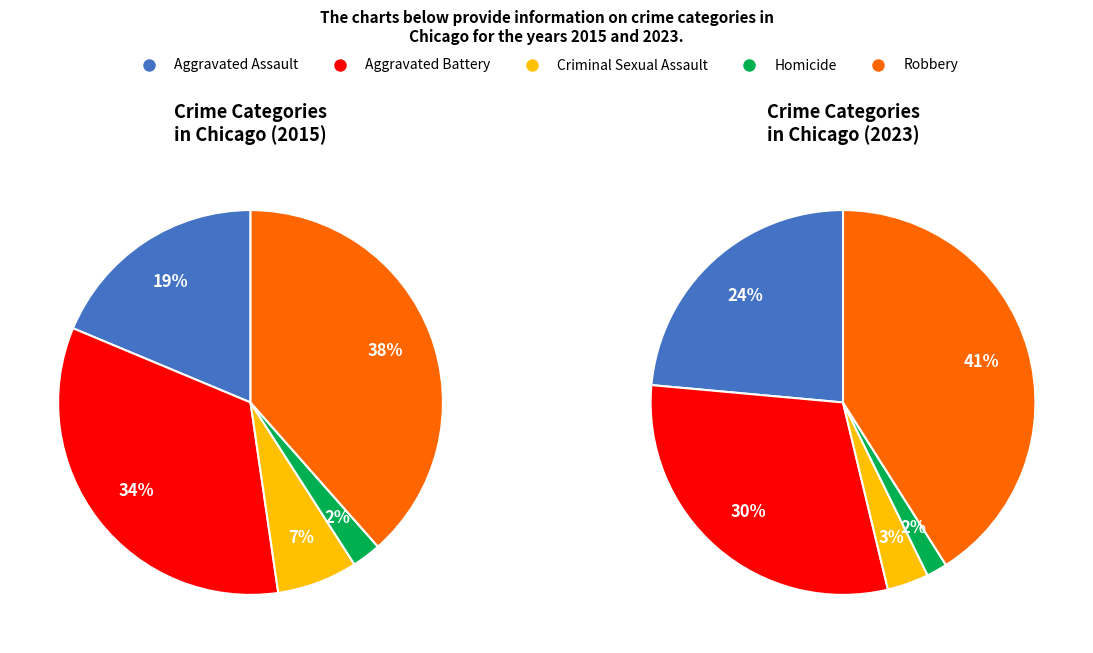

What percentage is the Criminal Sexual Assault slice, to the nearest percent?

3%